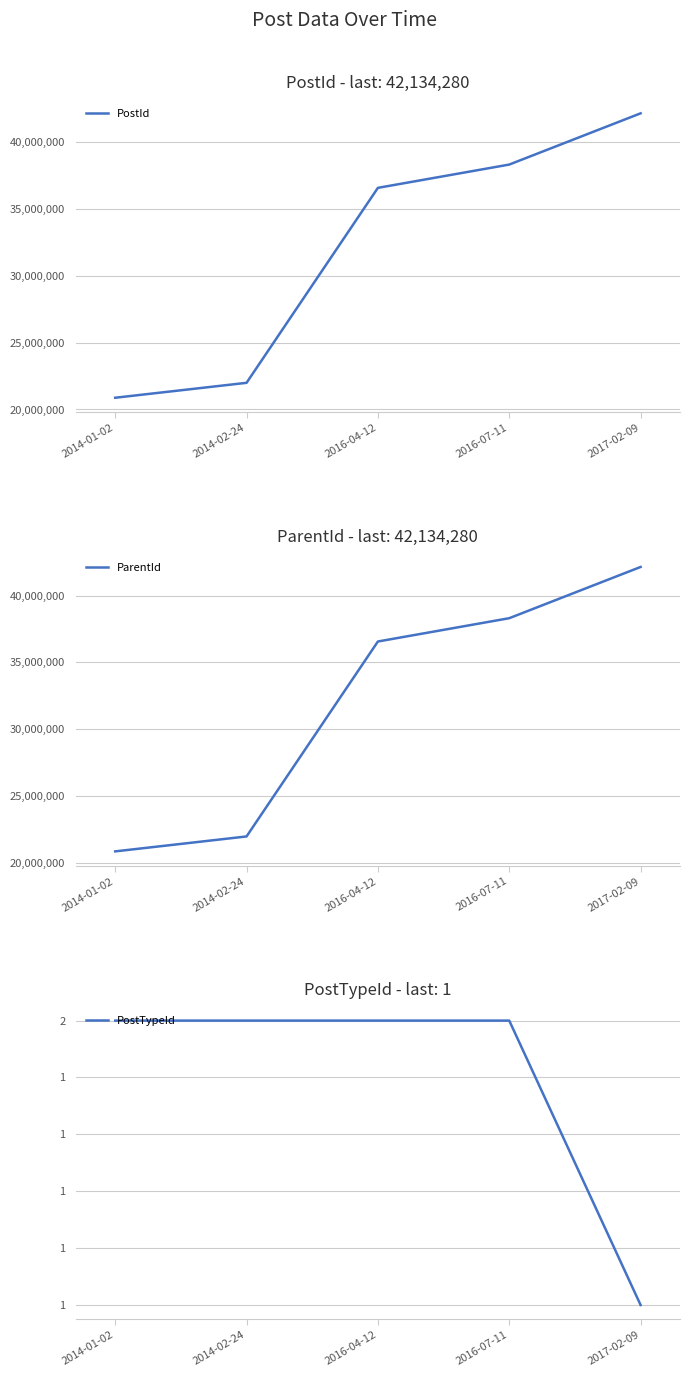

Which label corresponds to the largest value in the chart?

2017-02-09